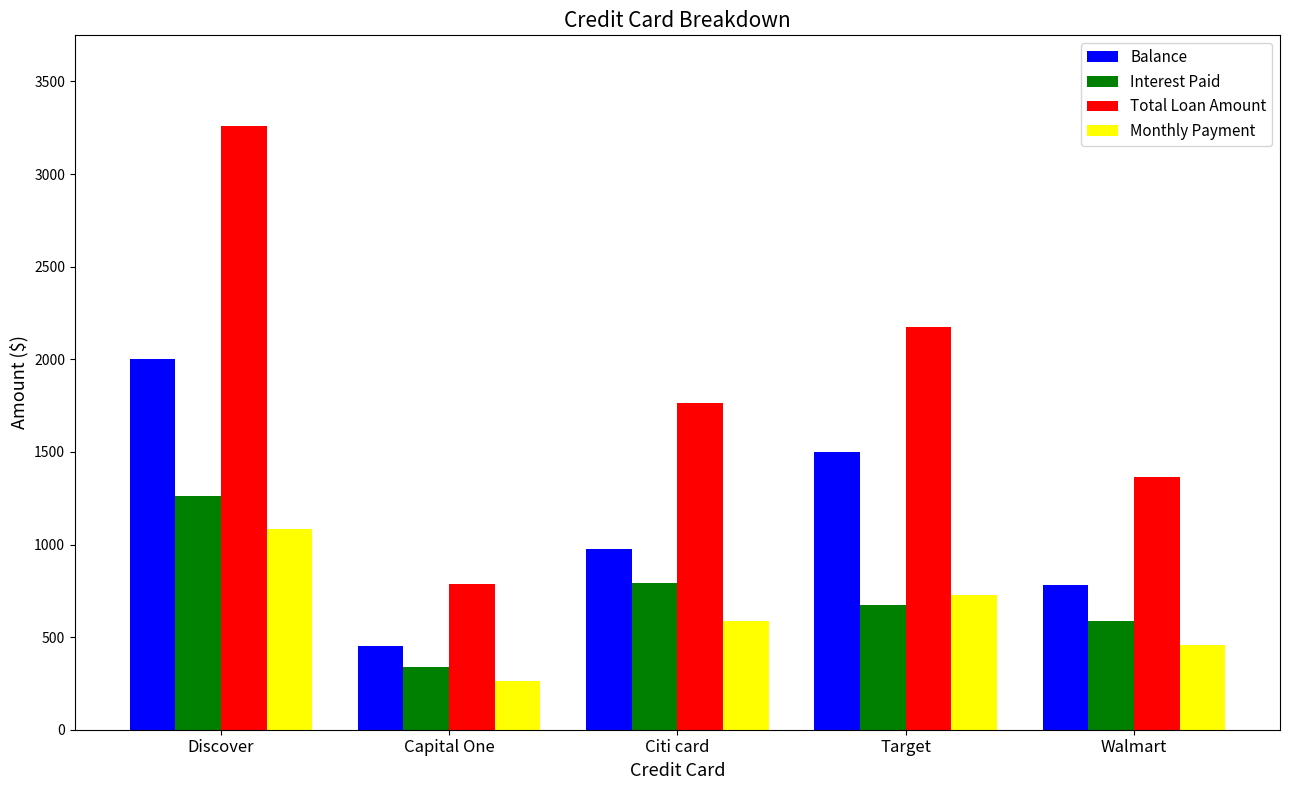

How many data points in Interest Paid are less than 675?

2